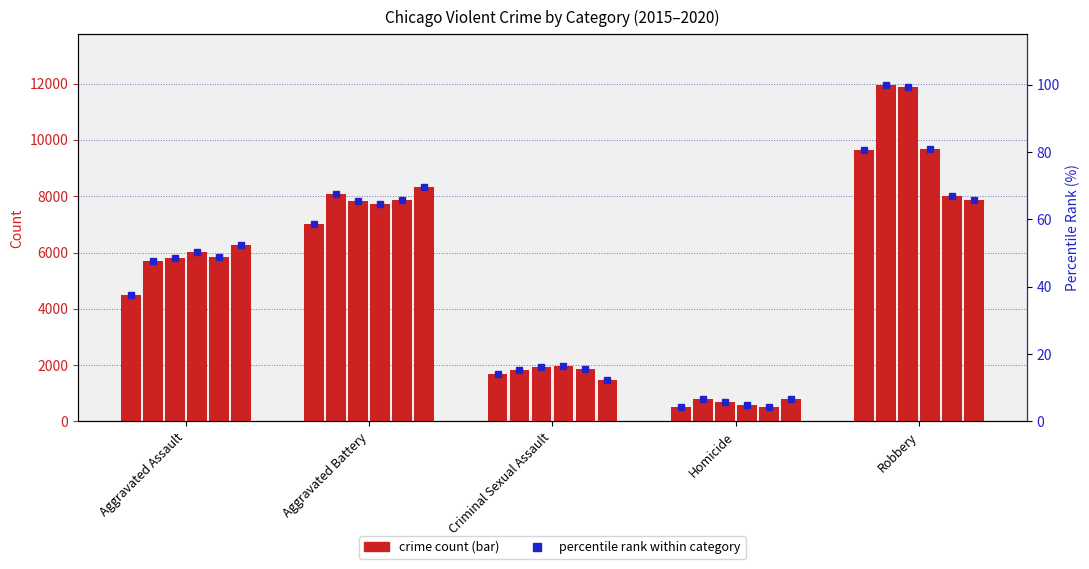

The value of 2018 at Homicide is 589. True or false?

True